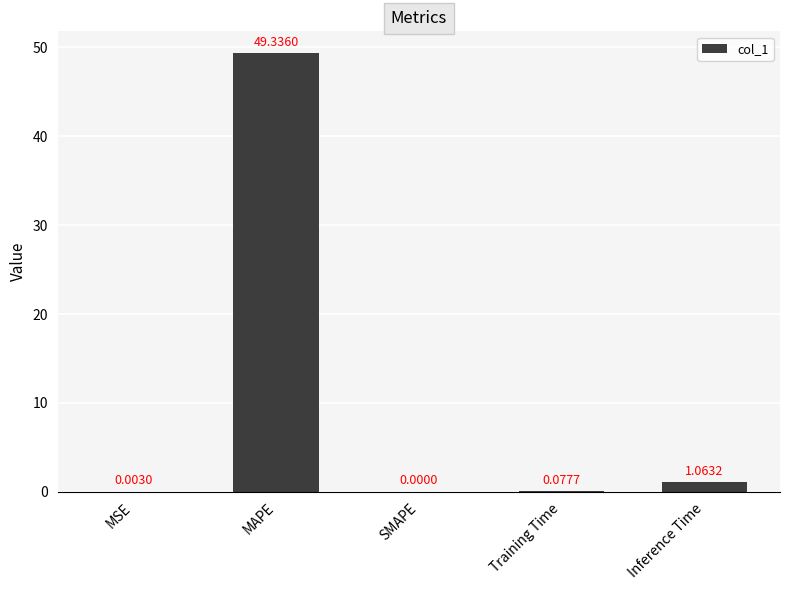

At which label is the value closest to 24?

Inference Time